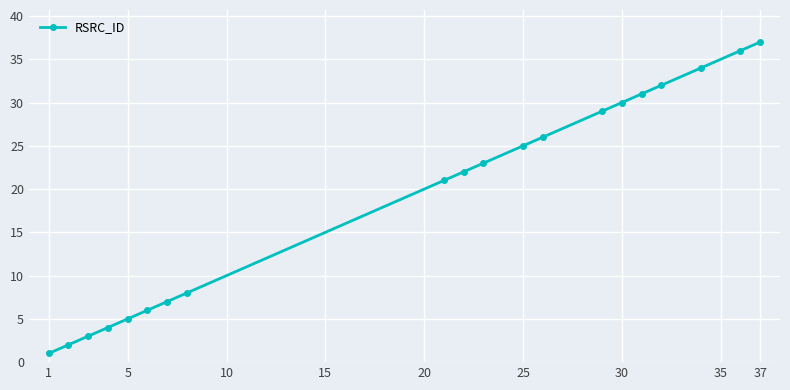

What is the sum of all values?

382